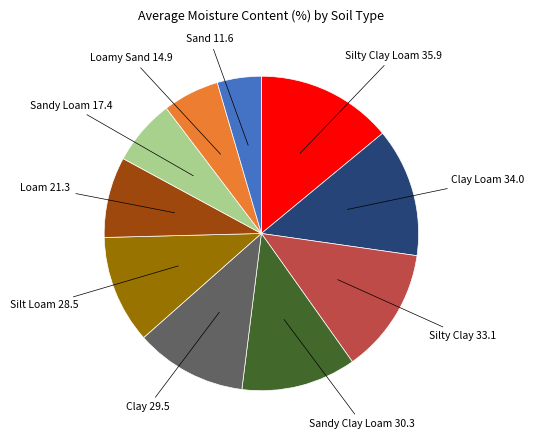

How many slices are in this pie chart?

10